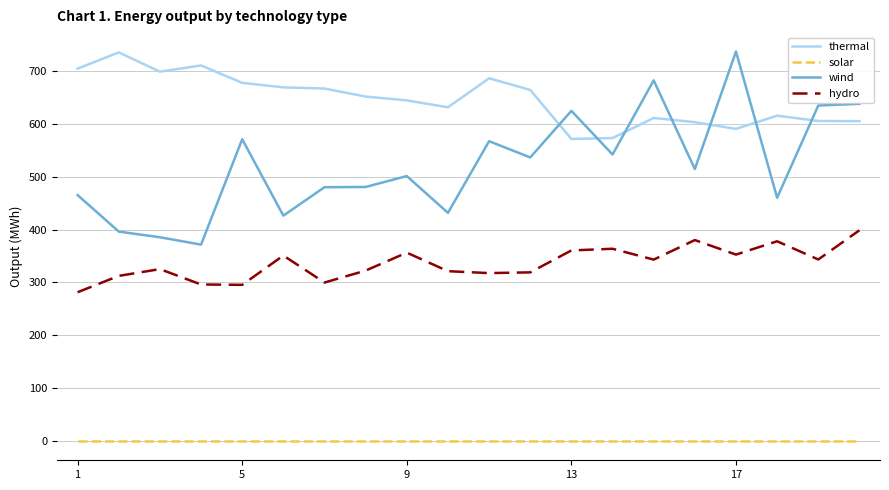

Which series has the largest total across all categories?

thermal